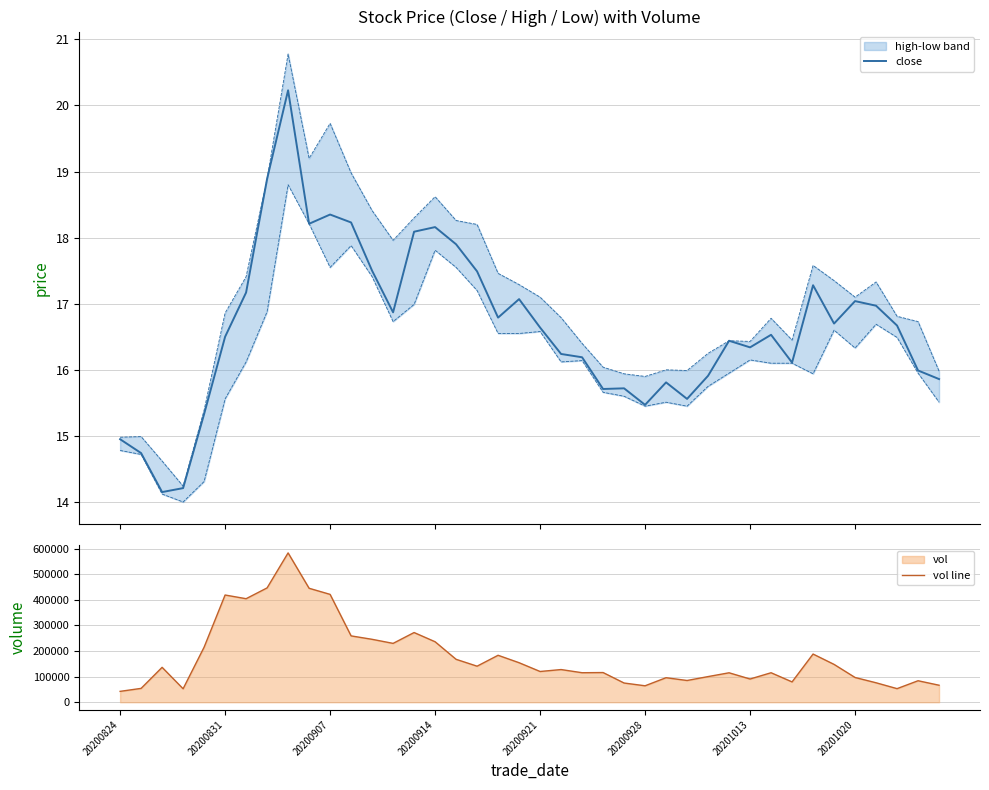

Which series has the widest spread of values?

vol line